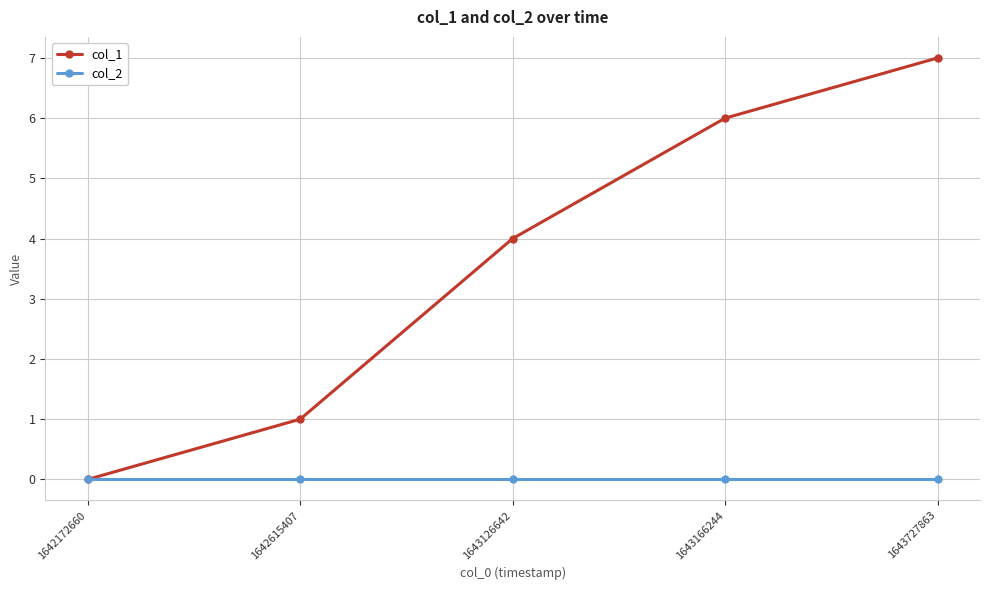

What is the value of the col_1 point at the 5th from the left?

7